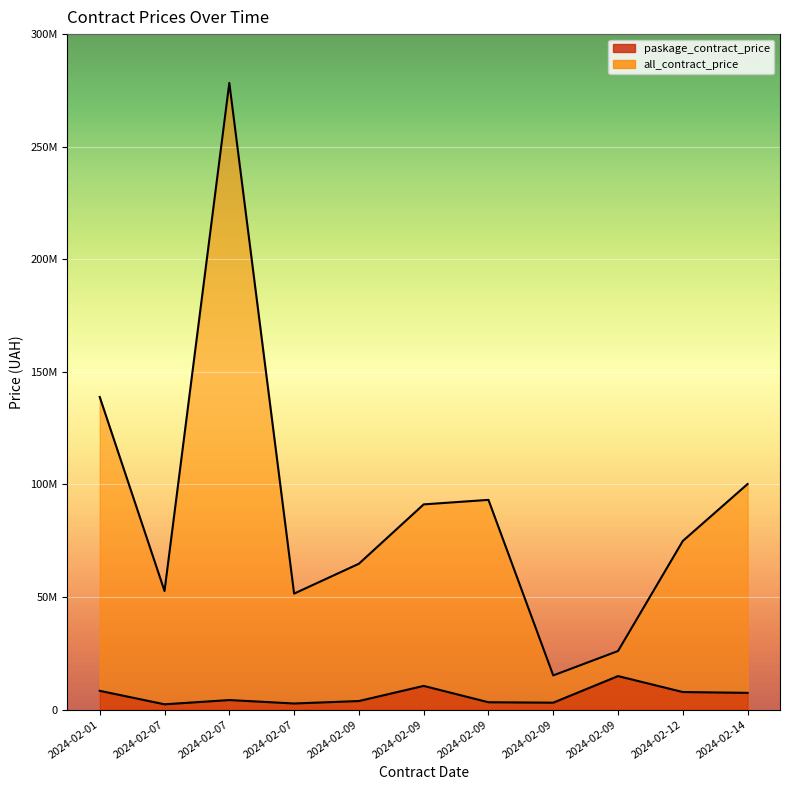

Which series has the largest total across all categories?

all_contract_price